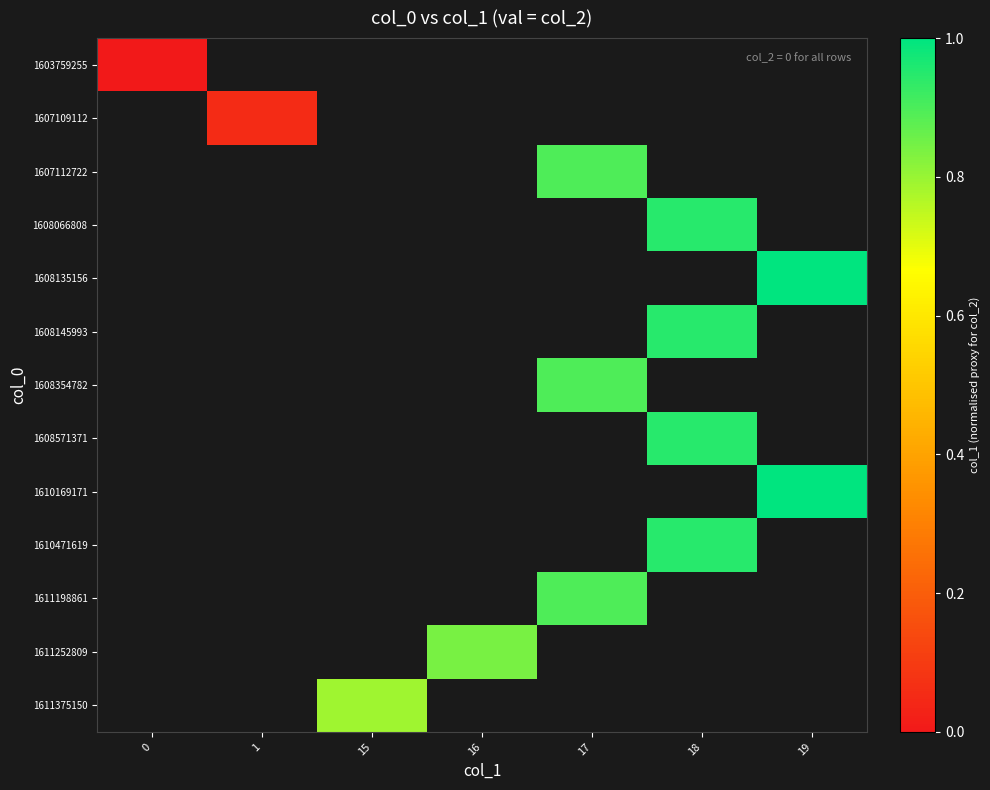

Which label corresponds to the largest value in the chart?

19